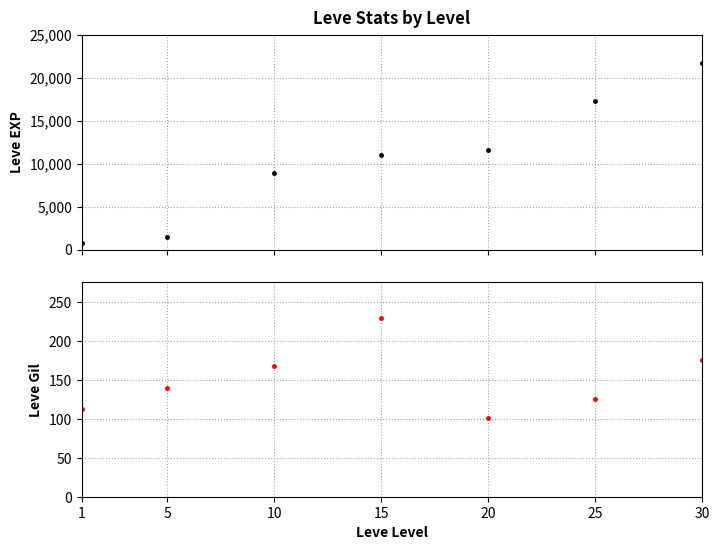

What is the value of the Leve Gil point at the 5th from the left?

101